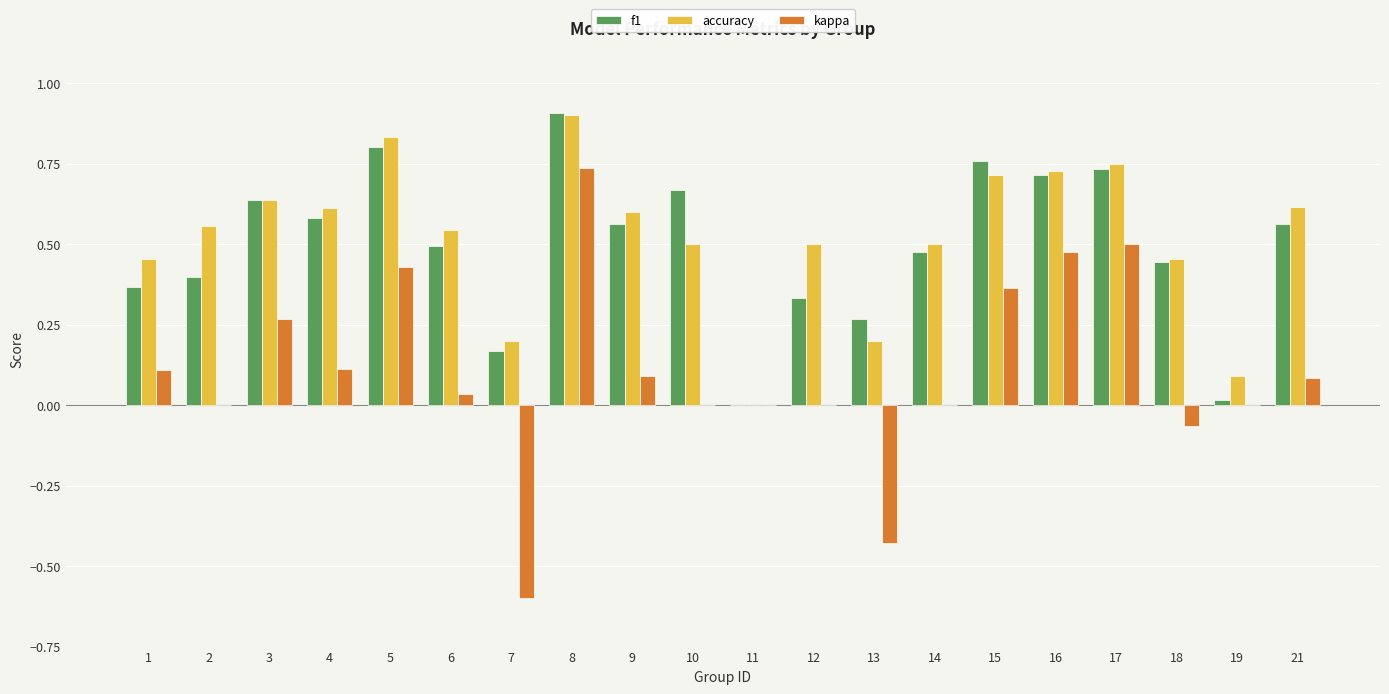

Is the value of accuracy at 13 greater than the value of f1 at 6?

No